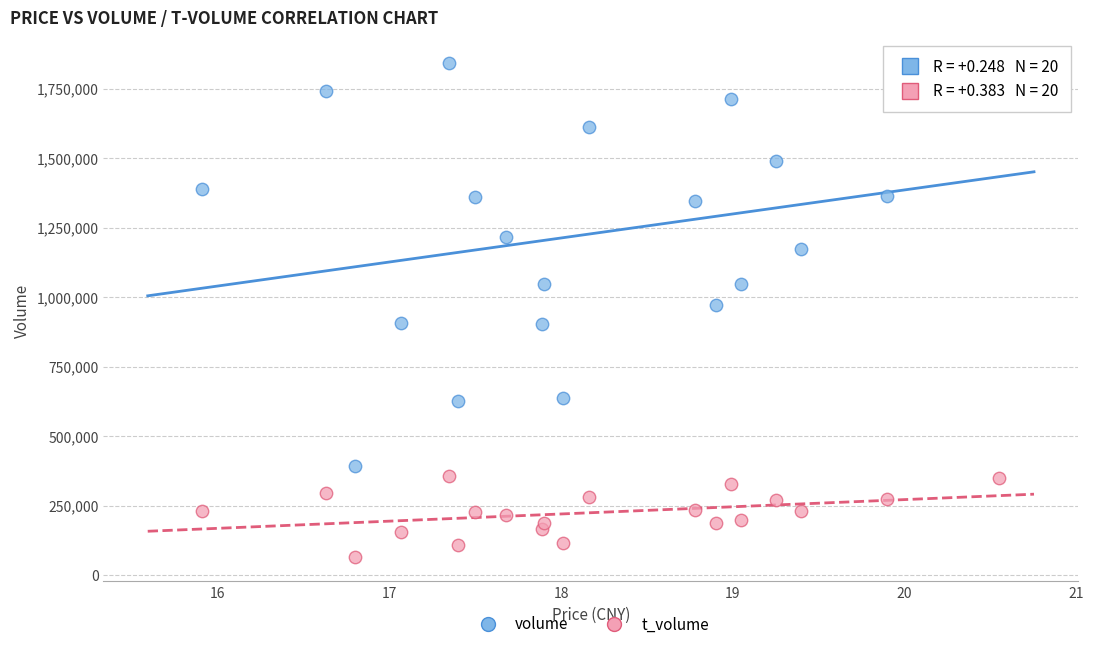

Across all data points, what is the range of Y values (max minus min)?

1775623